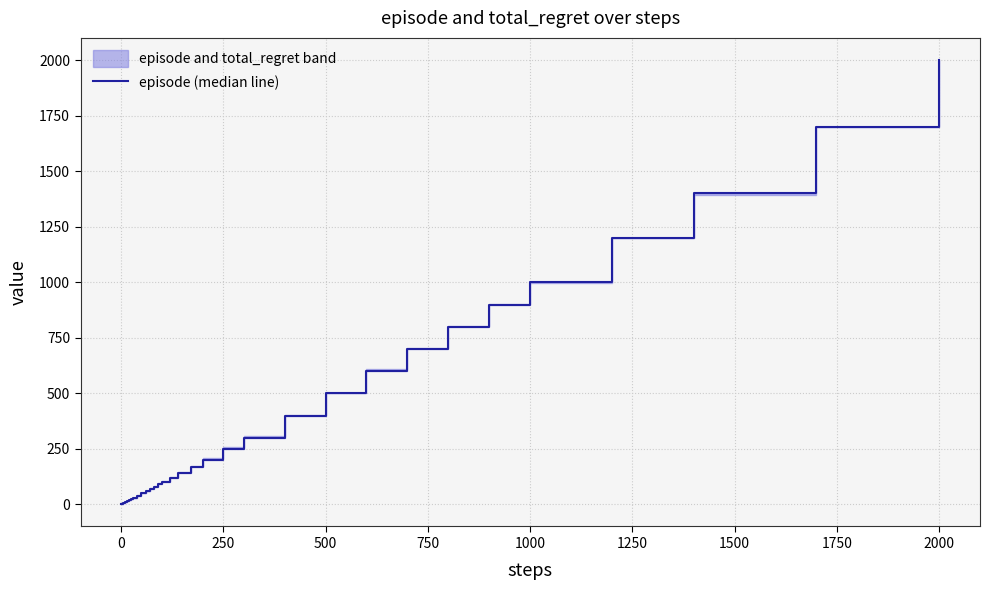

True or false: the data has more than 1 interior local peaks.

False